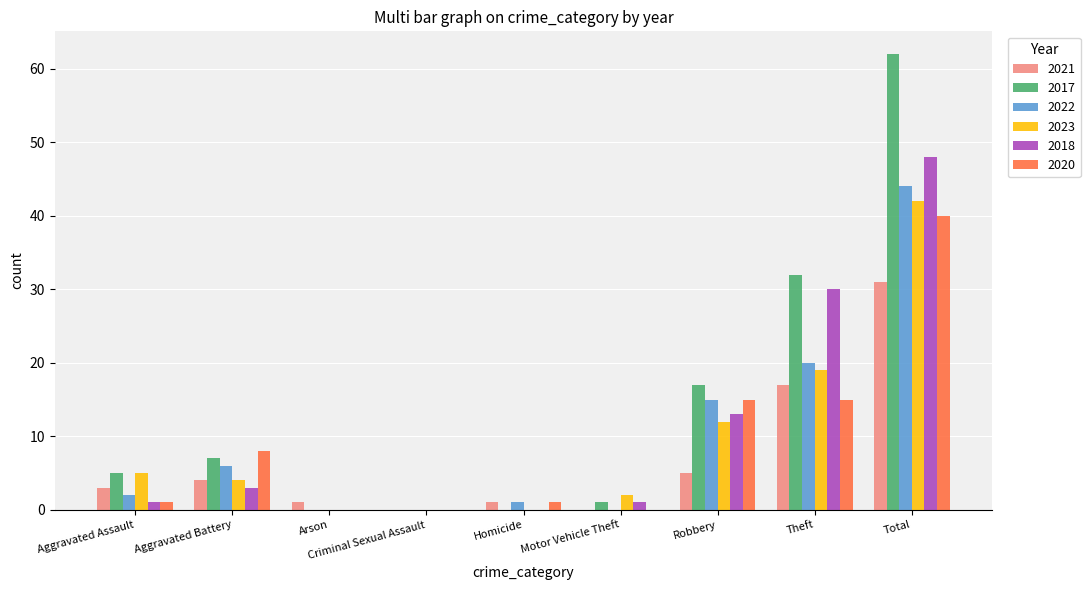

At which label is 2023 closest to 21?

Theft